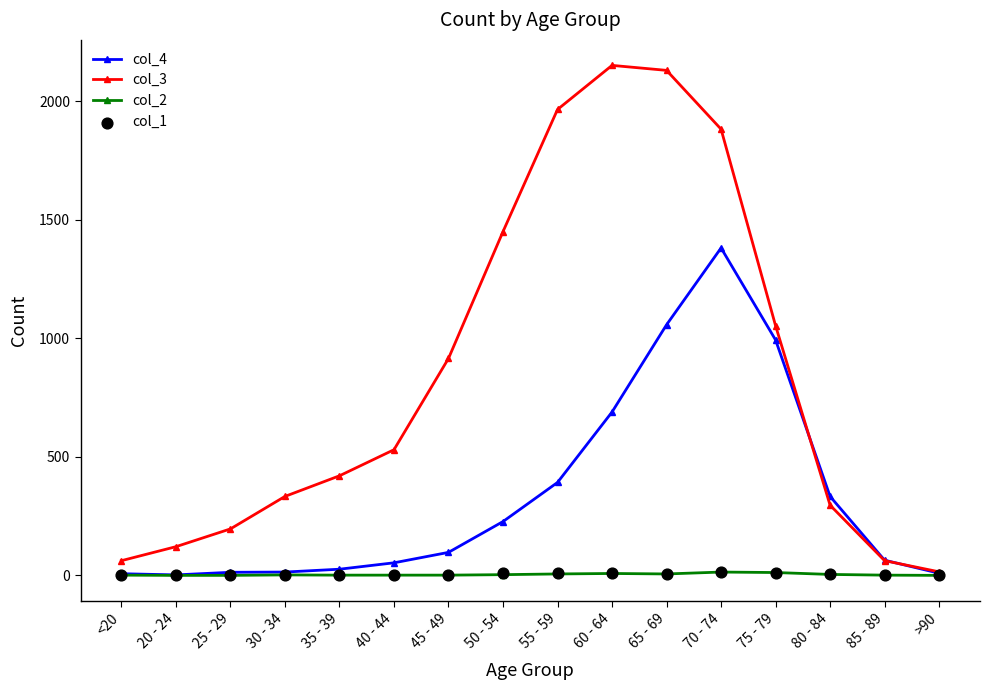

Which series has the largest total across all categories?

col_3